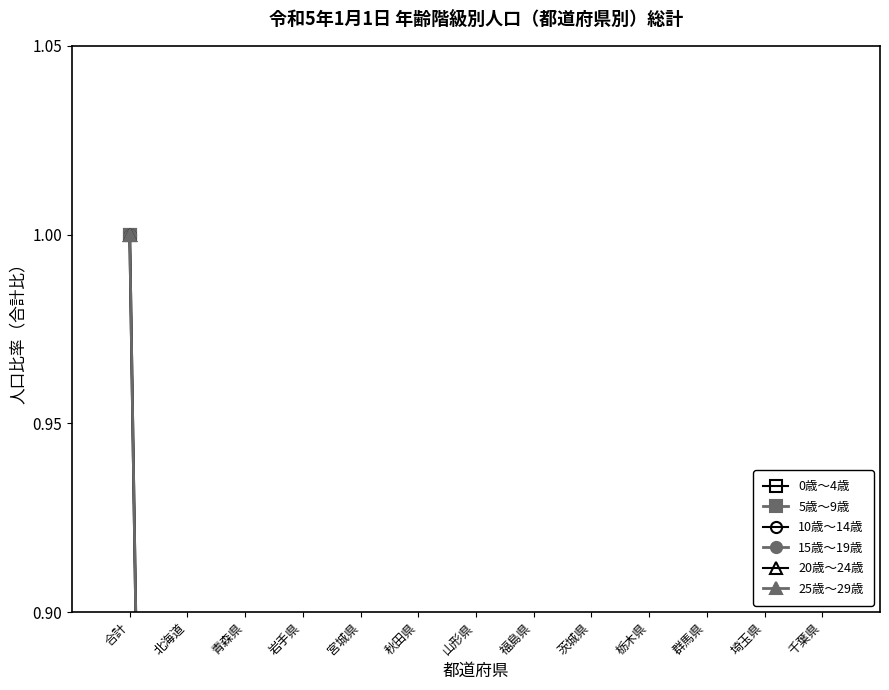

Which series has the largest total across all categories?

15歳～19歳